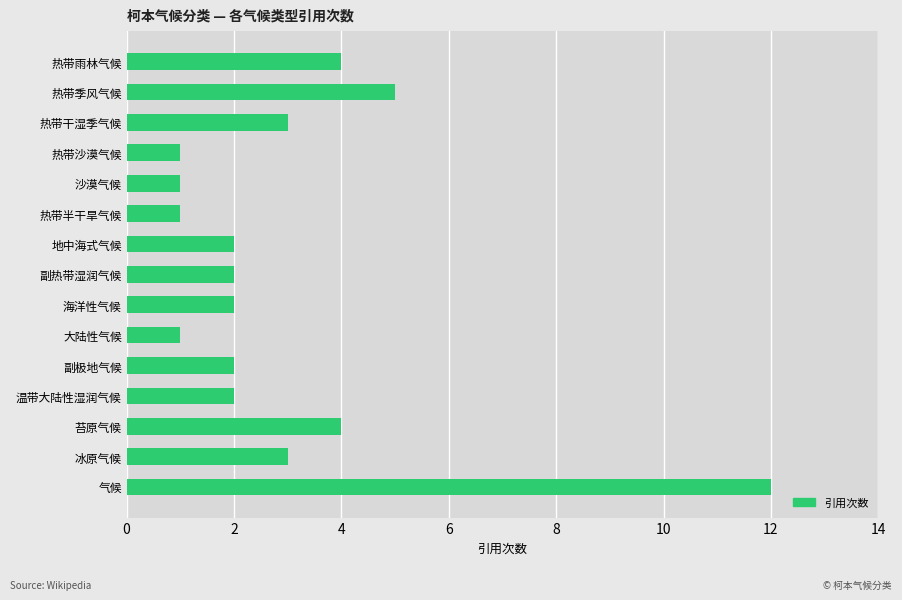

The value at 温带大陆性湿润气候 is 1. True or false?

False